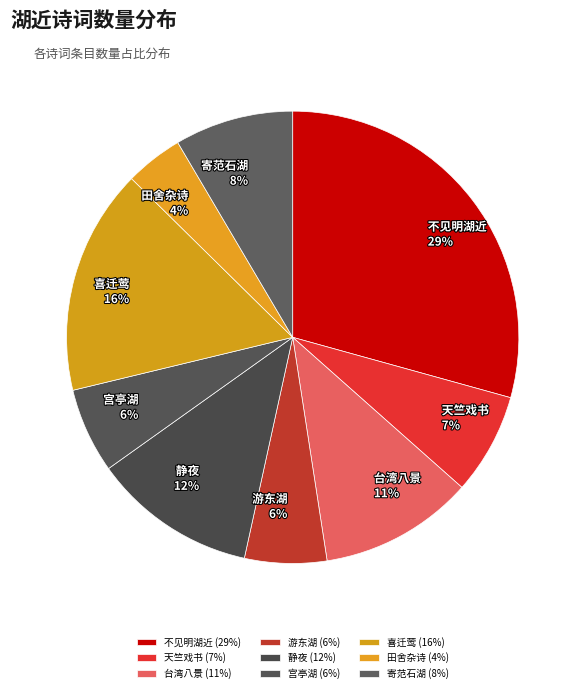

To the nearest percent, what portion does 喜迁莺 represent?

16%